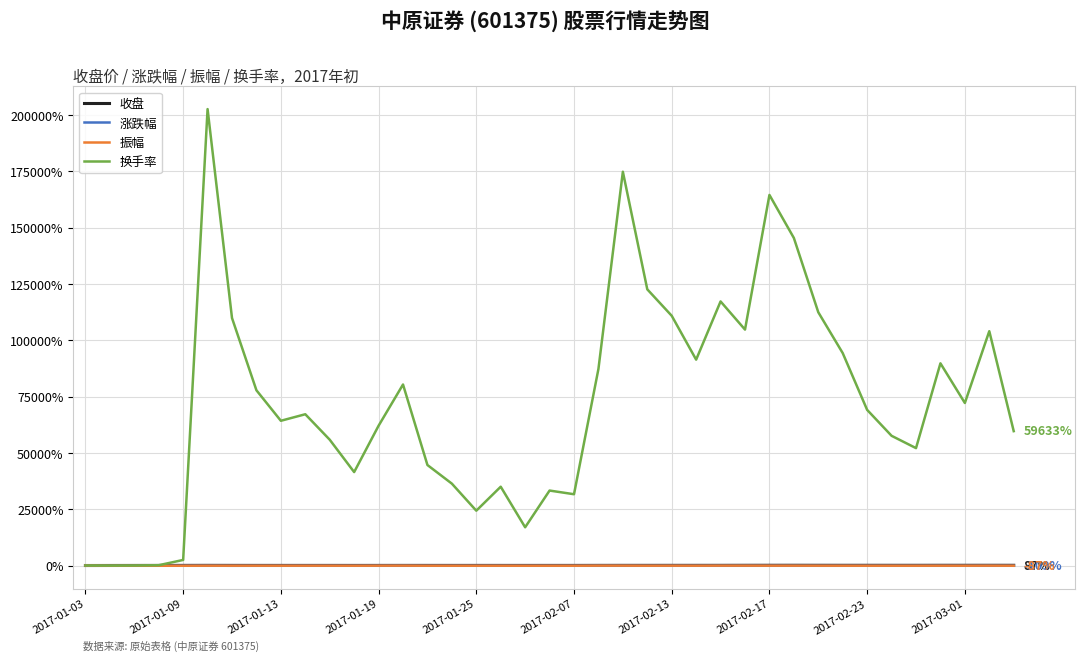

What is the maximum value shown in the chart?

202566.7